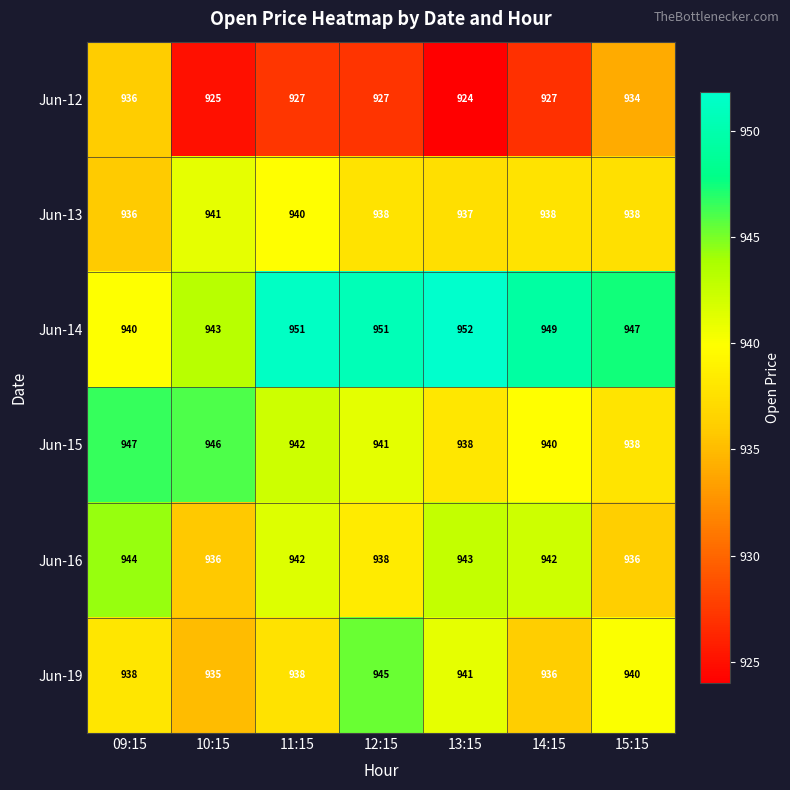

Which series has the largest total across all categories?

Jun-14